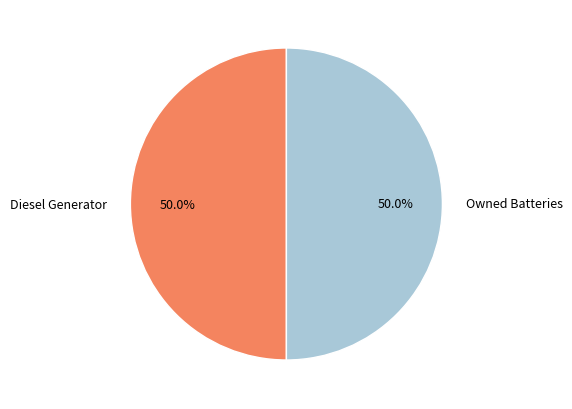

How many segments does this pie chart have?

2